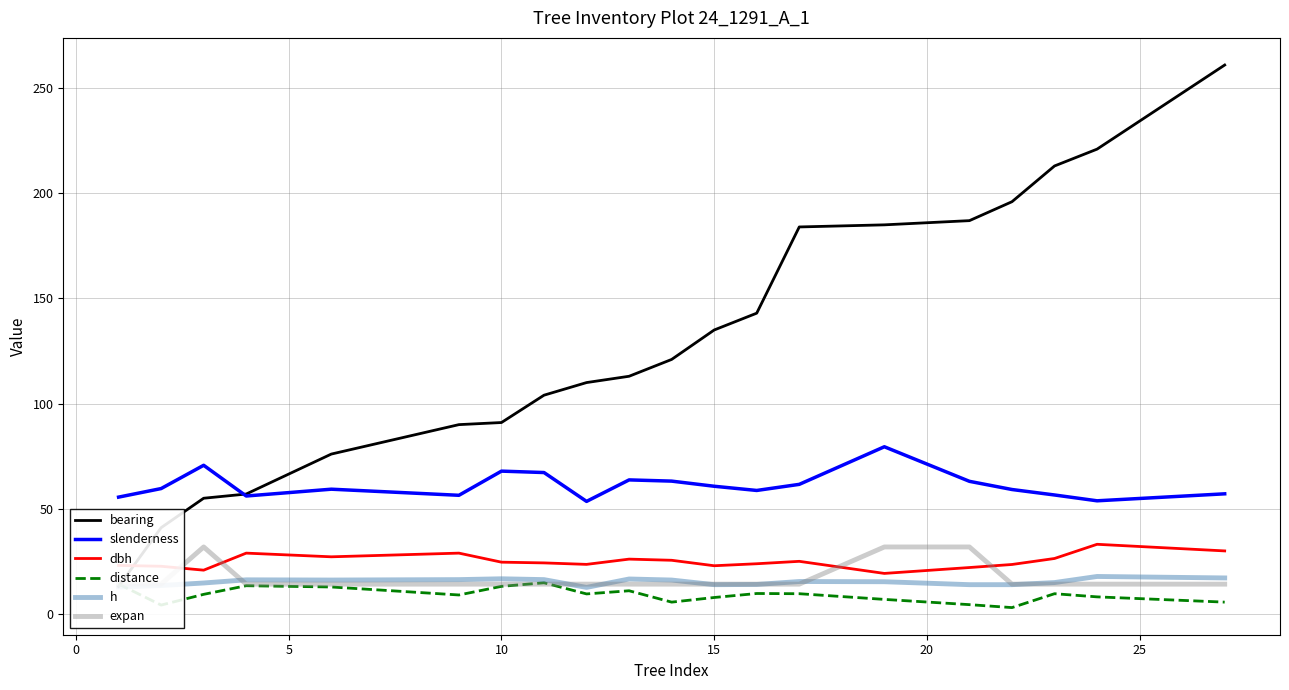

True or false: slenderness and dbh intersect in this chart.

False